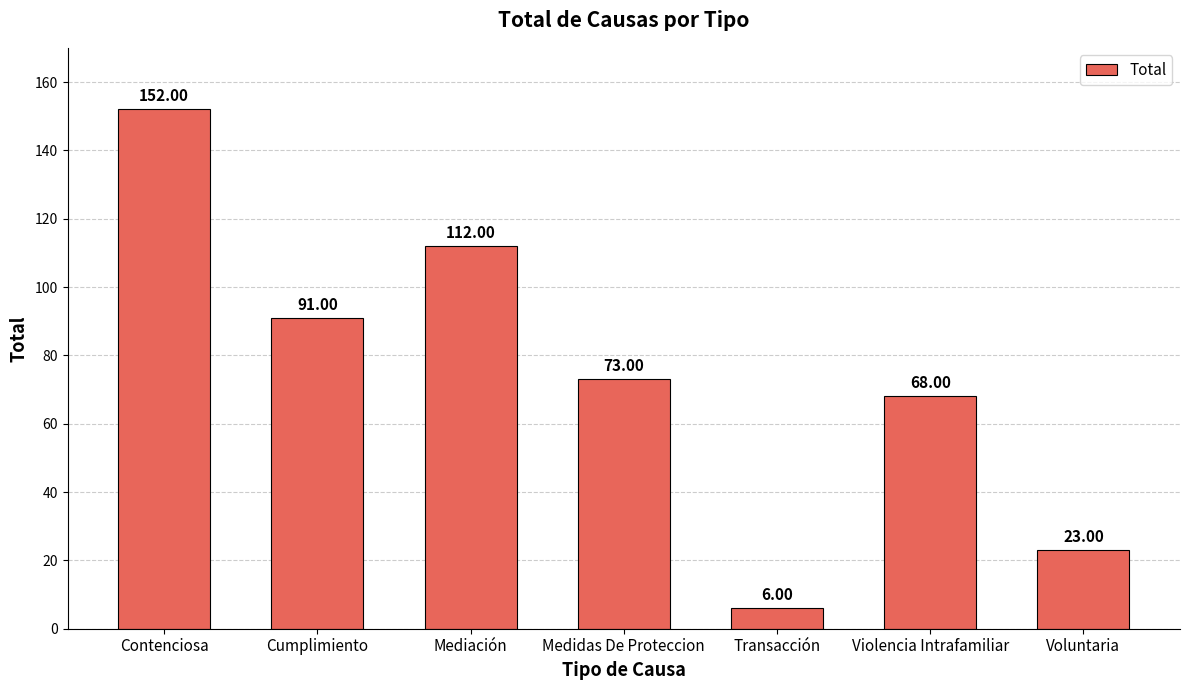

Where does the data first go above 73?

Contenciosa